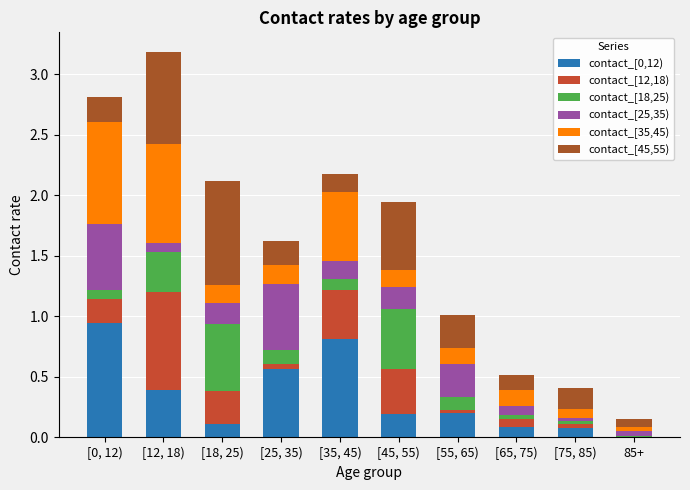

What value does the contact_[0,12) series have at [0, 12)?

0.9